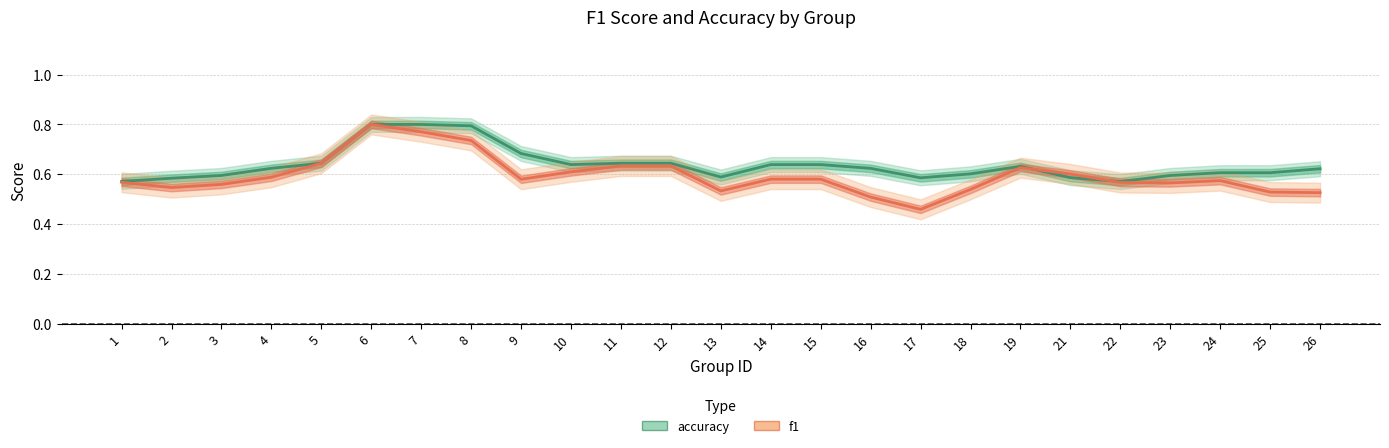

At which category is the sum across all series the highest?

6